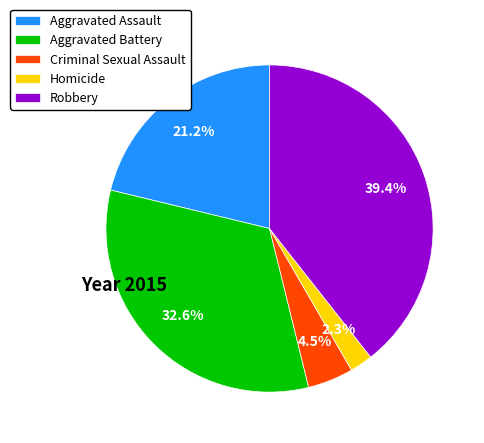

How many segments does this pie chart have?

5